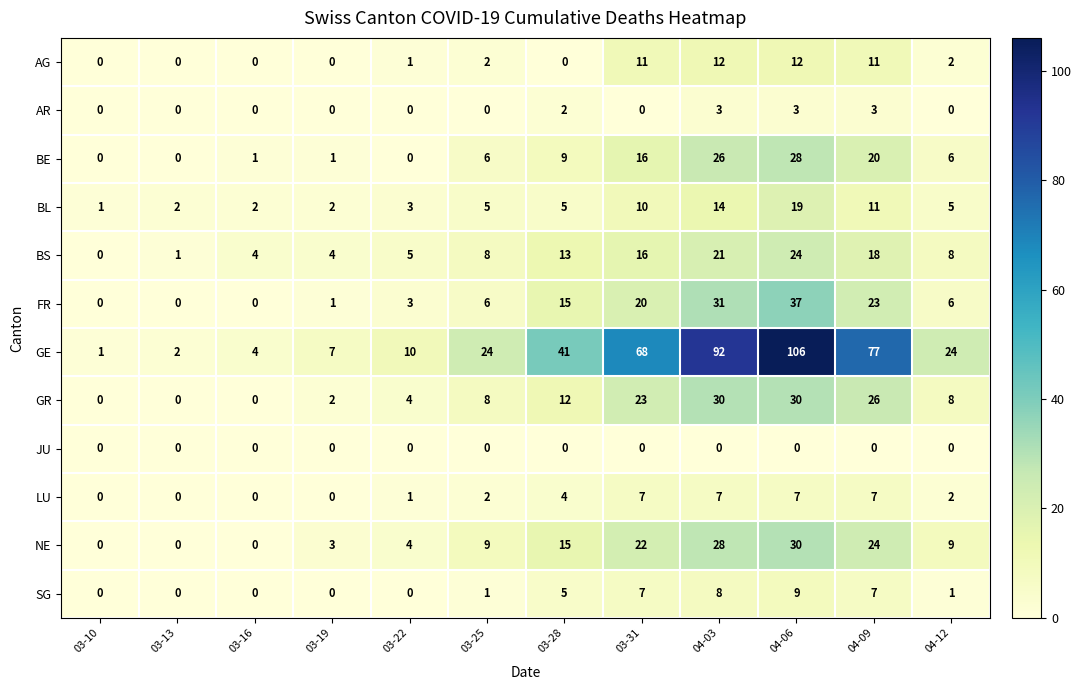

Which series changed the most between 03-28 and 04-03?

GE